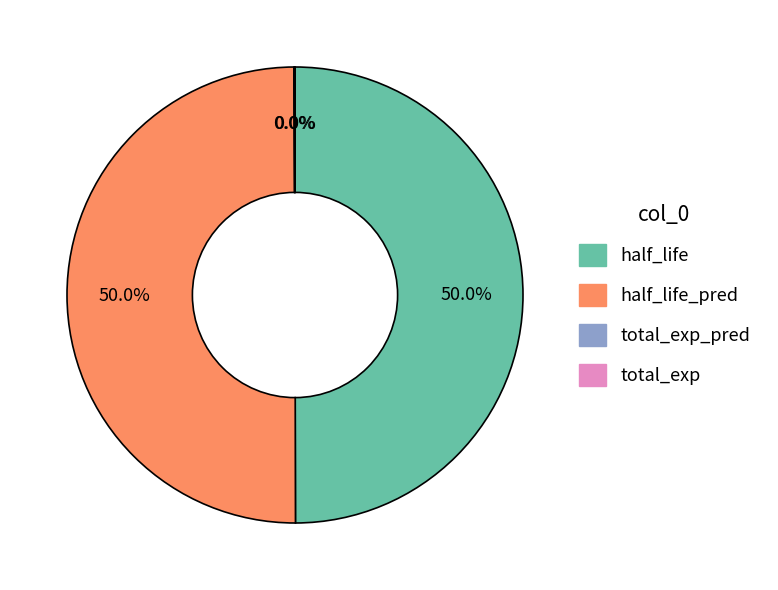

What percentage is NOT represented by half_life_pred?

50.0%